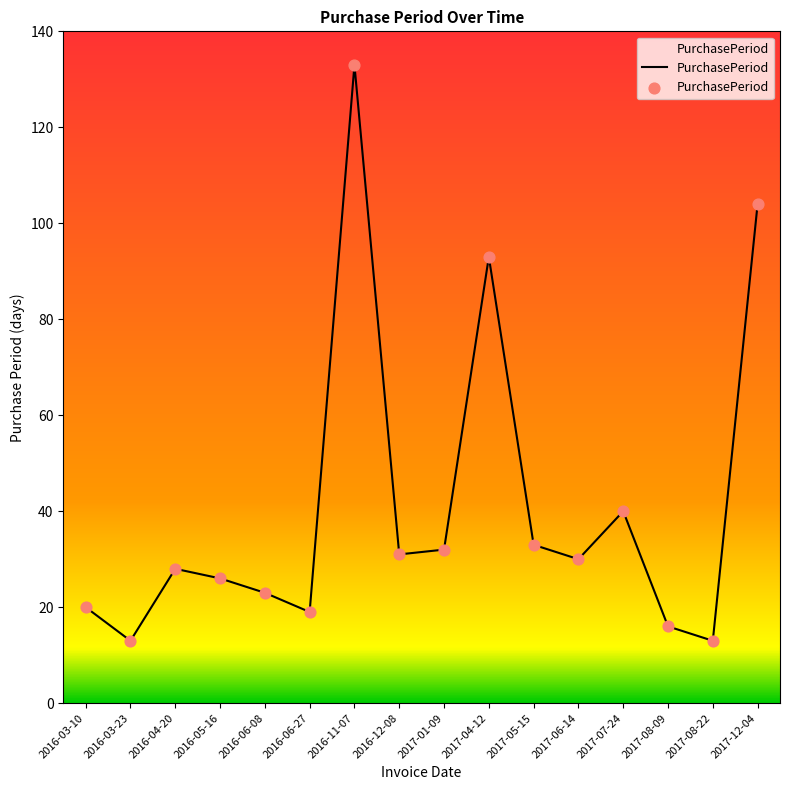

What is the change in value from 2016-11-07 to 2017-05-15?

-100